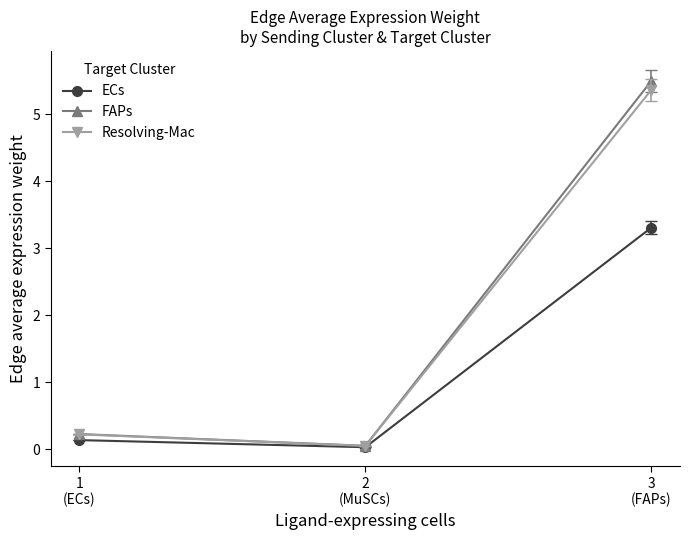

How many lines are shown in the chart?

3